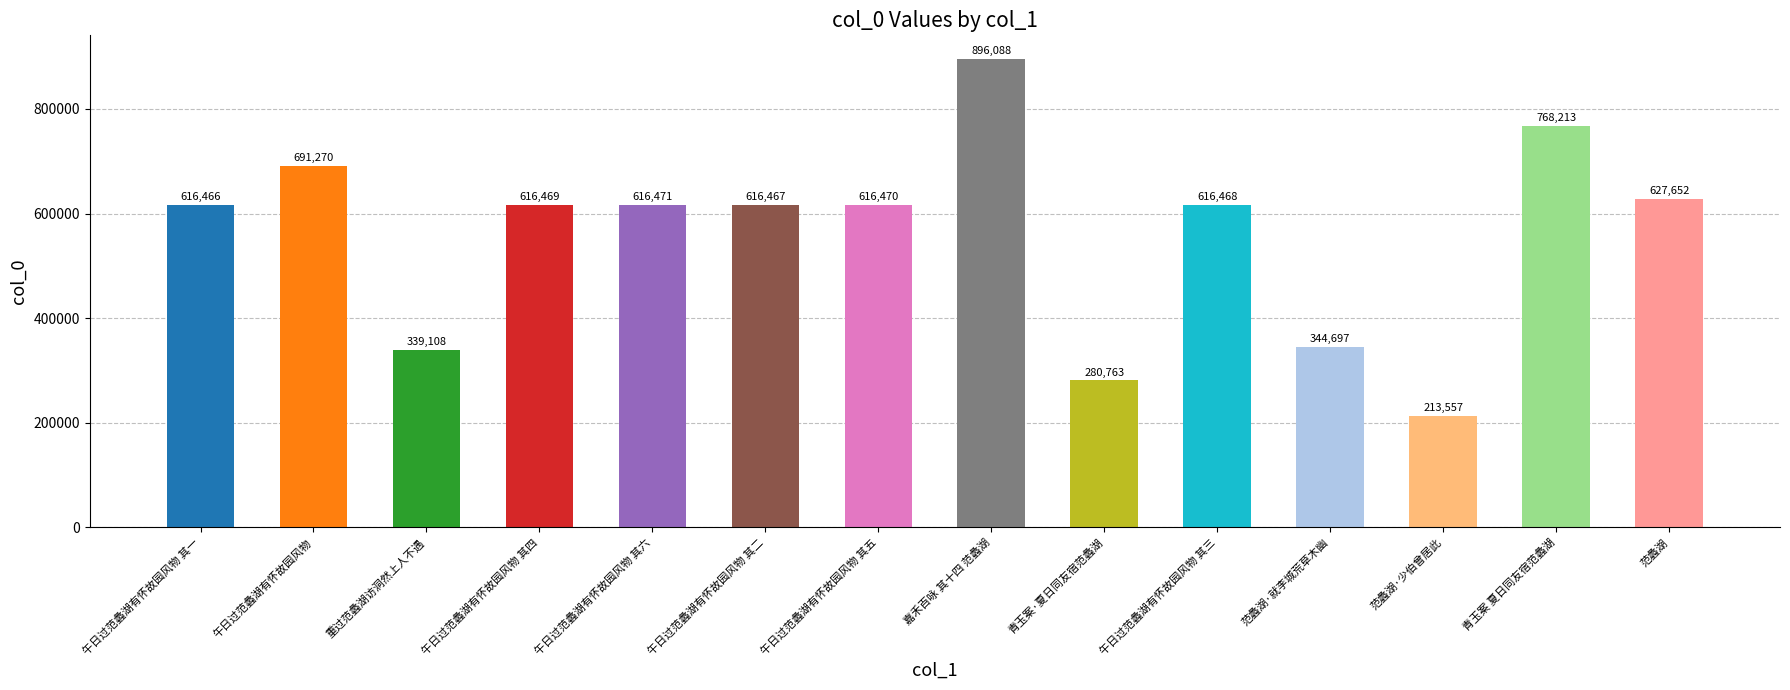

Is it true that the value at 青玉案·夏日同友宿范蠡湖 is 408670?

False